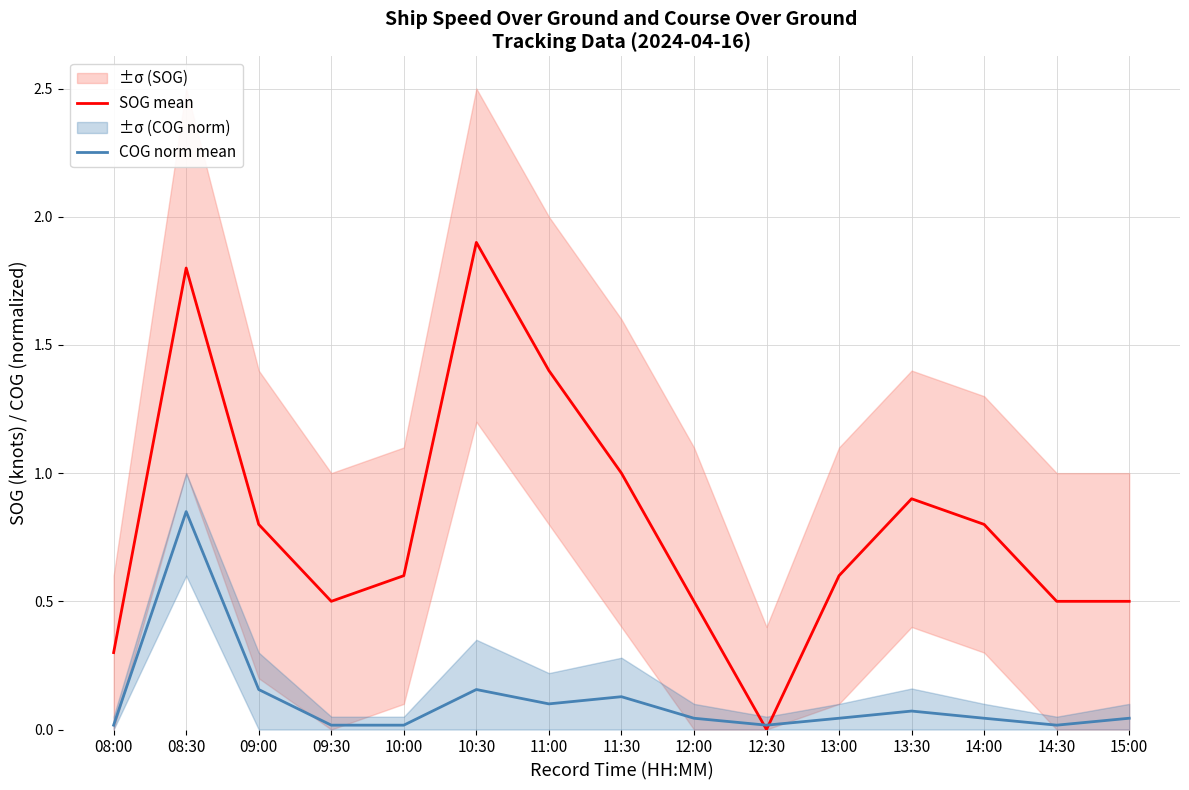

Reading left to right, list all the values displayed in this chart.

SOG mean: 08:00=0.3	08:30=1.8	09:00=0.8	09:30=0.5	10:00=0.6	10:30=1.9	11:00=1.4	11:30=1.0	12:00=0.5	12:30=0.0	13:00=0.6	13:30=0.9	14:00=0.8	14:30=0.5	15:00=0.5
COG norm mean: 08:00=0.0	08:30=0.8	09:00=0.2	09:30=0.0	10:00=0.0	10:30=0.2	11:00=0.1	11:30=0.1	12:00=0.0	12:30=0.0	13:00=0.0	13:30=0.1	14:00=0.0	14:30=0.0	15:00=0.0